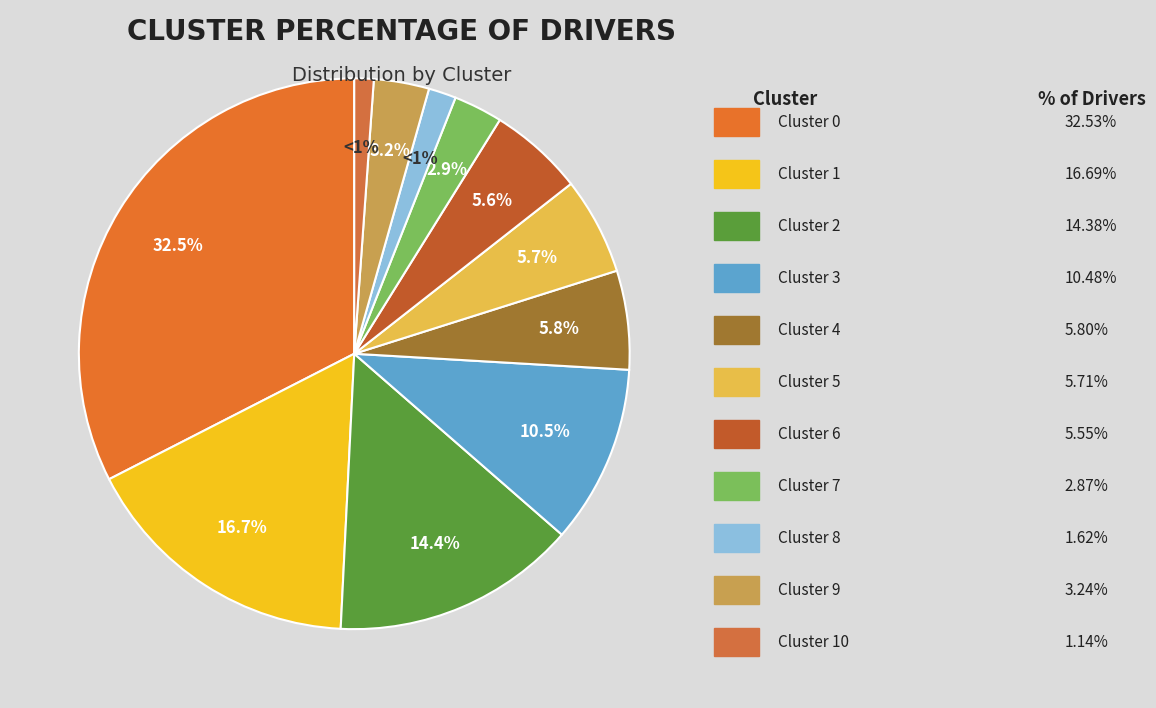

Rank the categories by value from highest to lowest.

Cluster 0, Cluster 1, Cluster 2, Cluster 3, Cluster 4, Cluster 5, Cluster 6, Cluster 9, Cluster 7, Cluster 8, Cluster 10